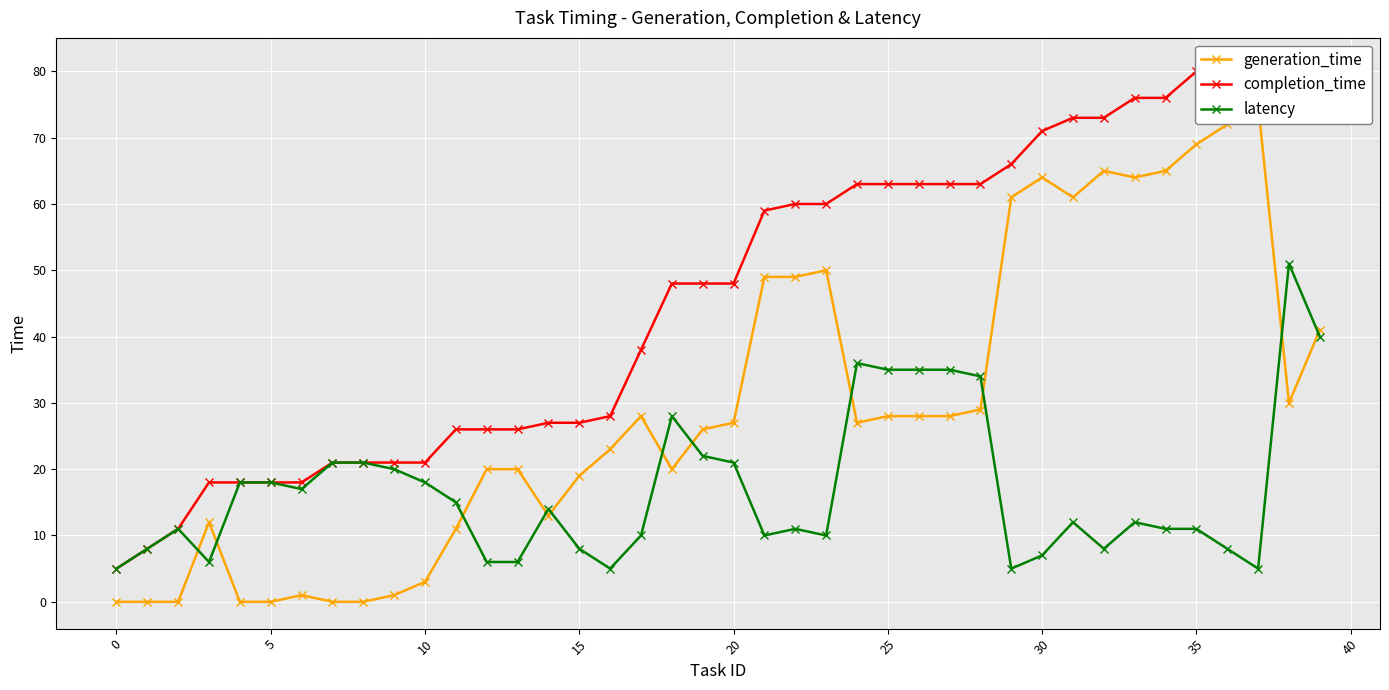

Which series has the largest total across all categories?

completion_time